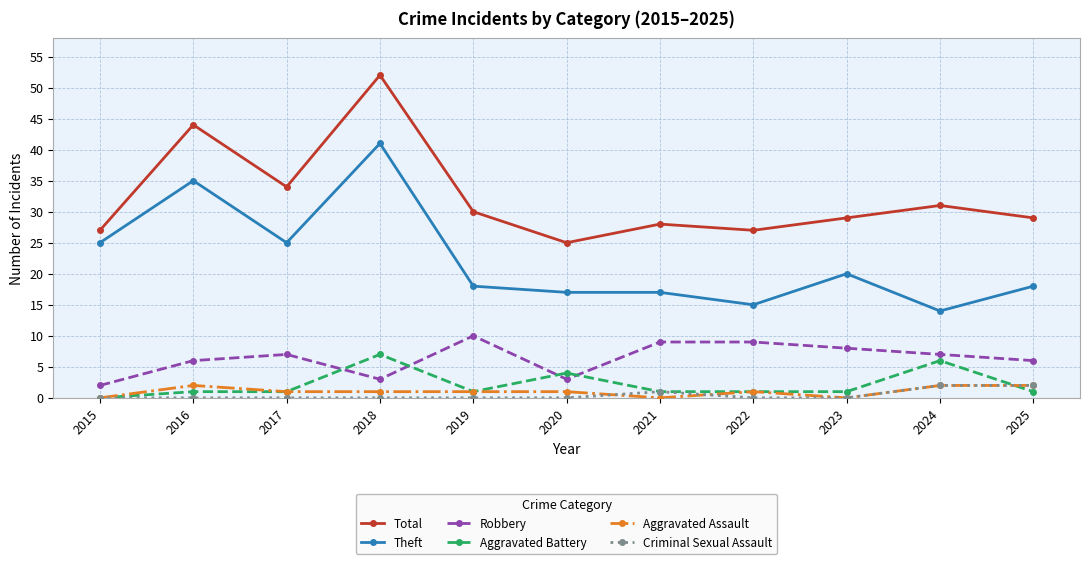

What is the minimum value for Theft?

14